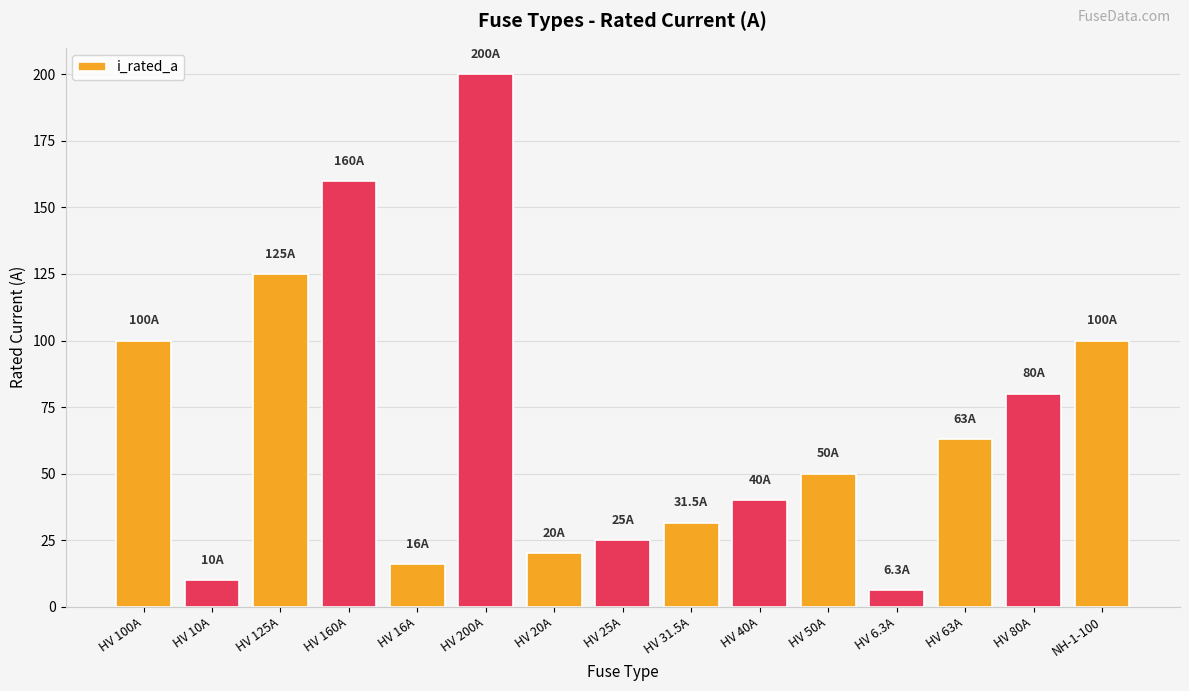

What is the difference between the values at NH-1-100 and HV 125A?

25.0